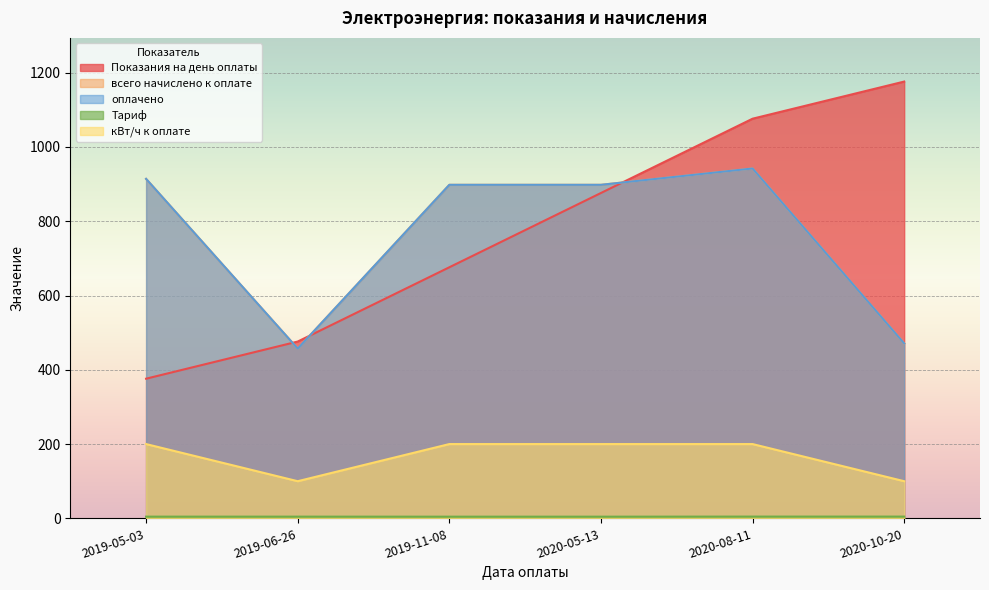

Rank the series at 2020-05-13 from highest to lowest value.

всего начислено к оплате, оплачено, Показания на день оплаты, кВт/ч к оплате, Тариф